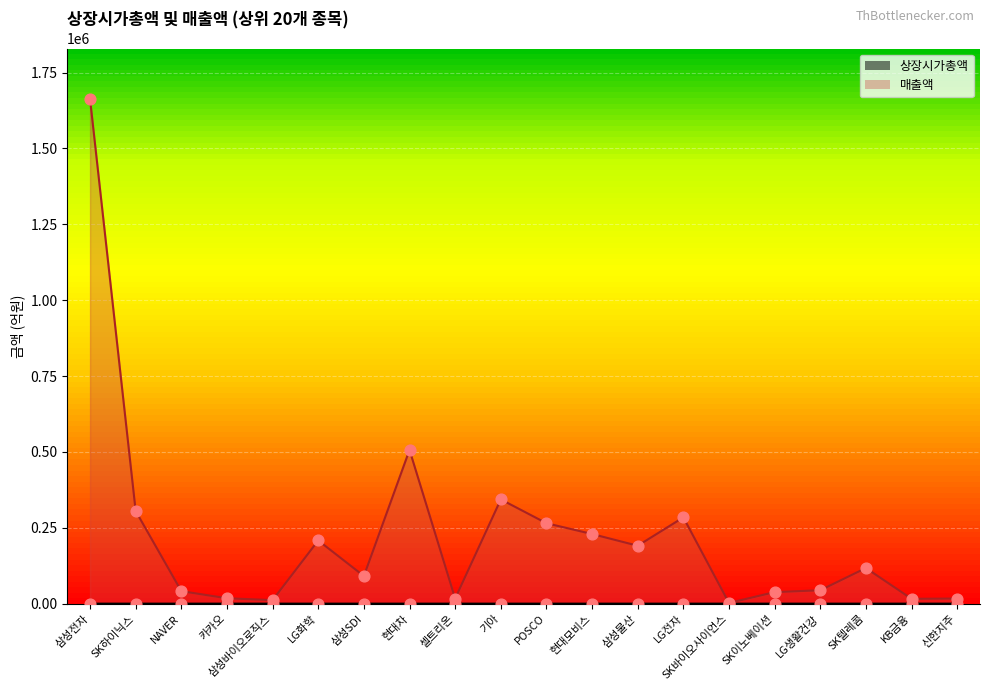

What are all the series names shown in the legend?

상장시가총액, 매출액